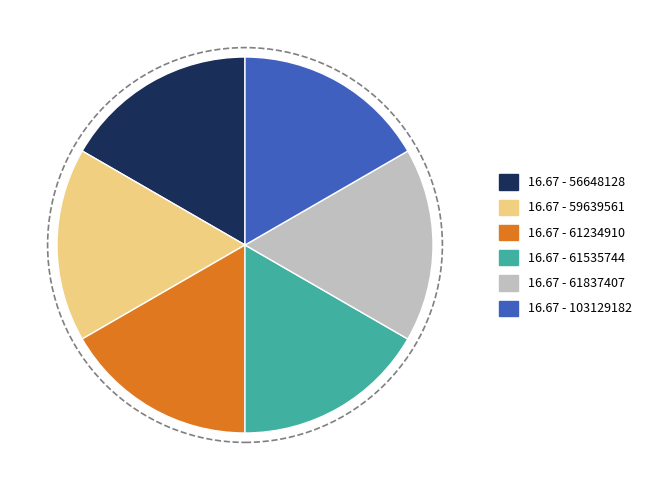

Is there a majority slice in this chart?

No